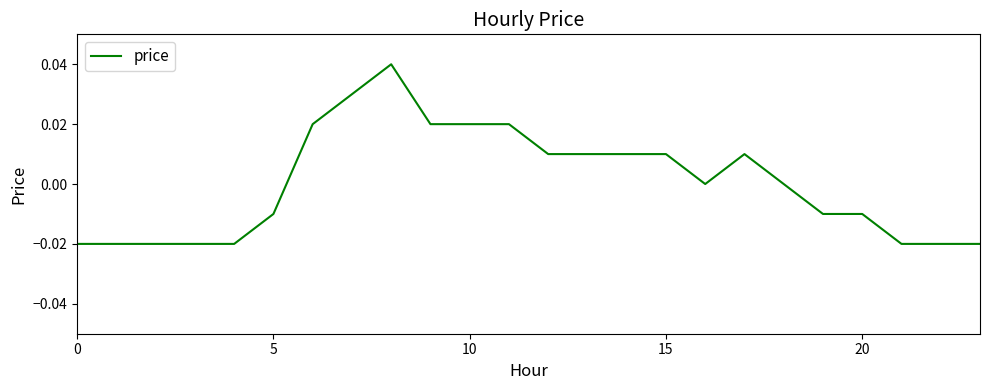

Count the values in the range 0 to 1.

13